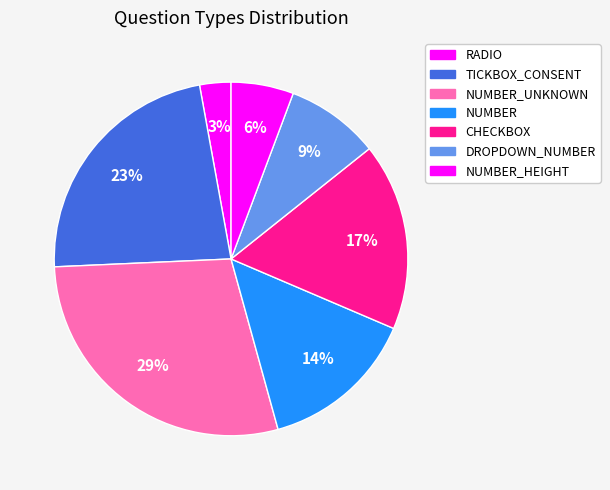

Which category has the biggest portion of the pie?

NUMBER_UNKNOWN